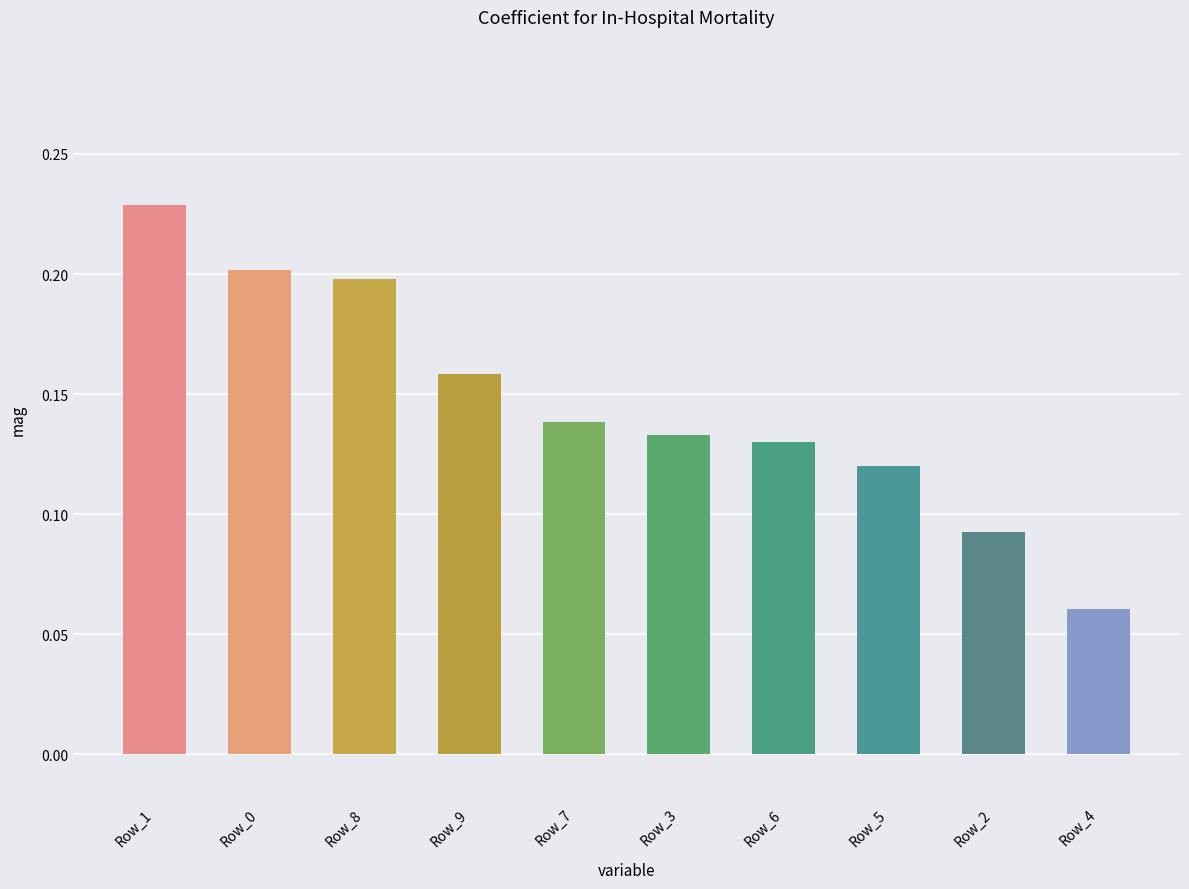

Which label corresponds to the largest value in the chart?

Row_1